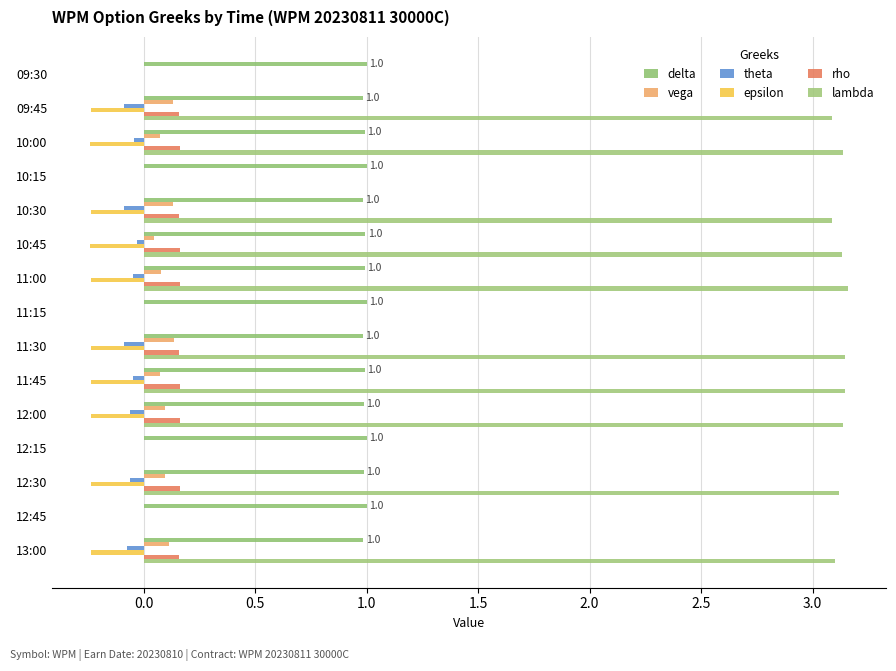

How many categories are shown in the chart?

15